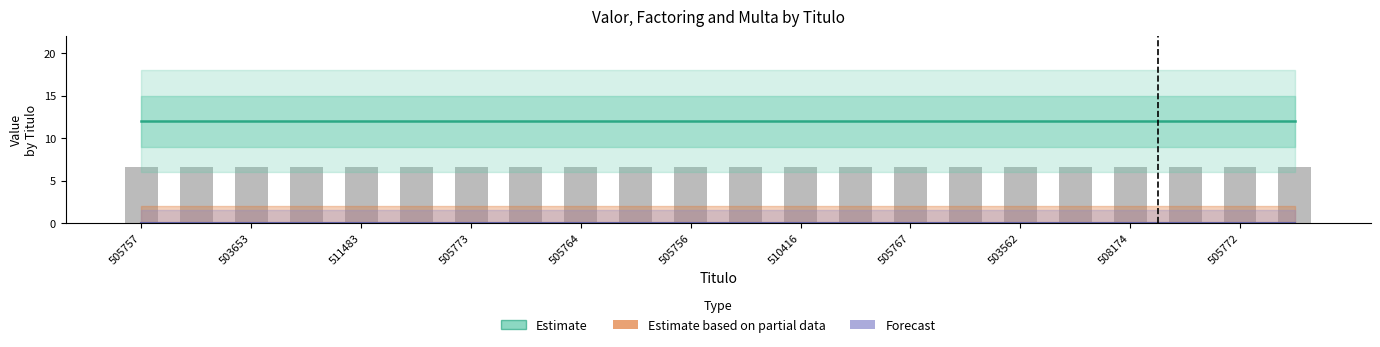

At which category is the sum across all series the highest?

505757